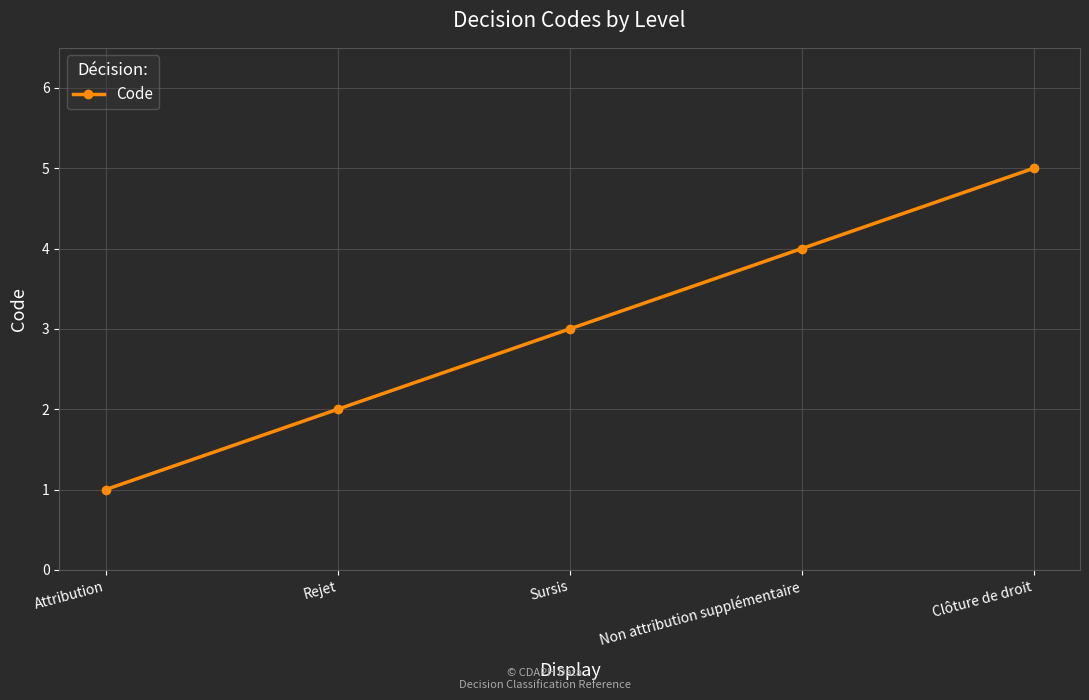

At which category does the chart reach its peak across all series?

Clôture de droit